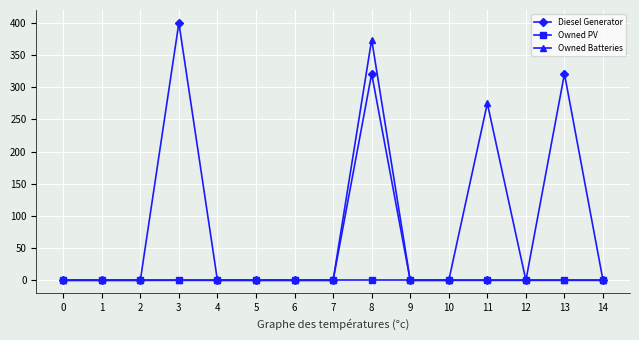

Which series changed the most between 6 and 11?

Owned Batteries